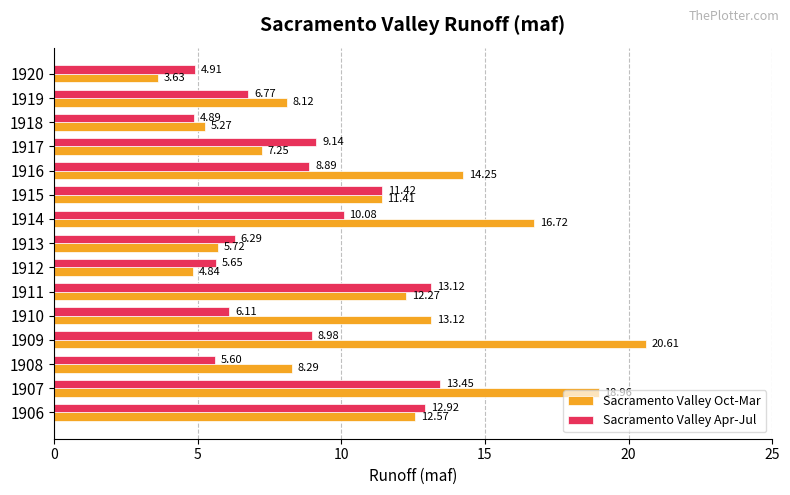

What is the difference between the maximum and minimum values in the Sacramento Valley Oct-Mar series?

17.0